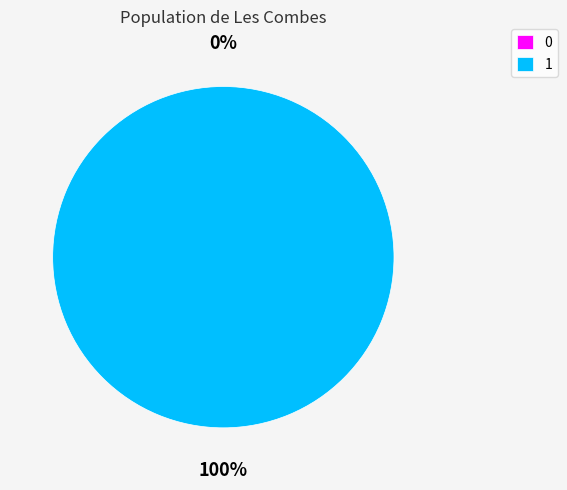

To the nearest percent, what is the combined percentage of 1 and 0?

100%